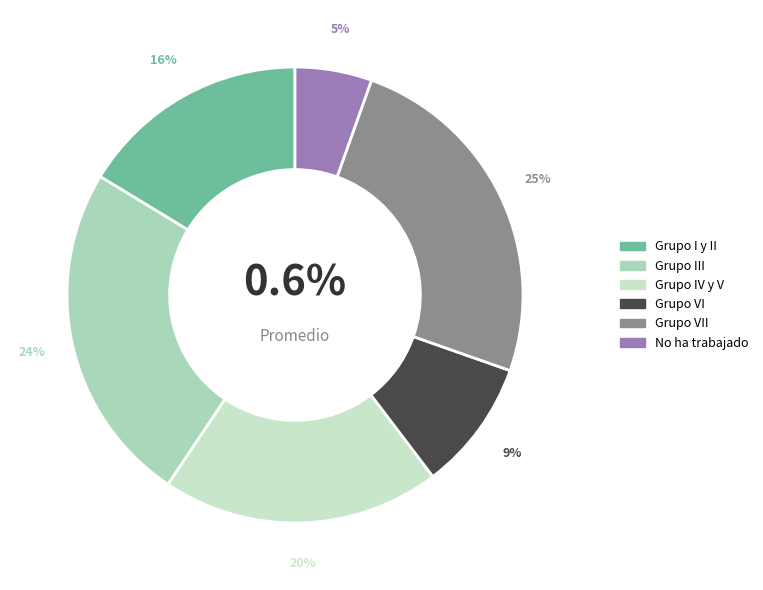

Is there a majority slice in this chart?

No